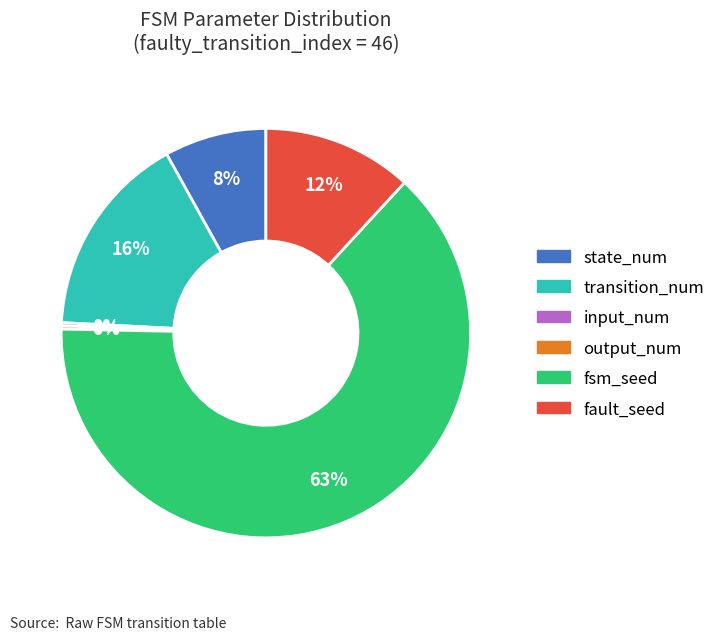

Between transition_num and state_num, which is larger?

transition_num